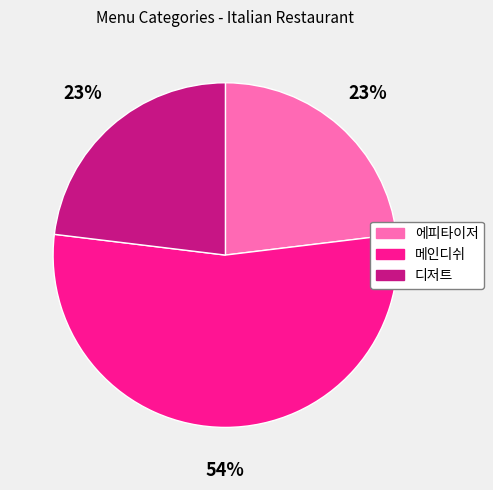

Between 메인디쉬 and 에피타이저, which is larger?

메인디쉬